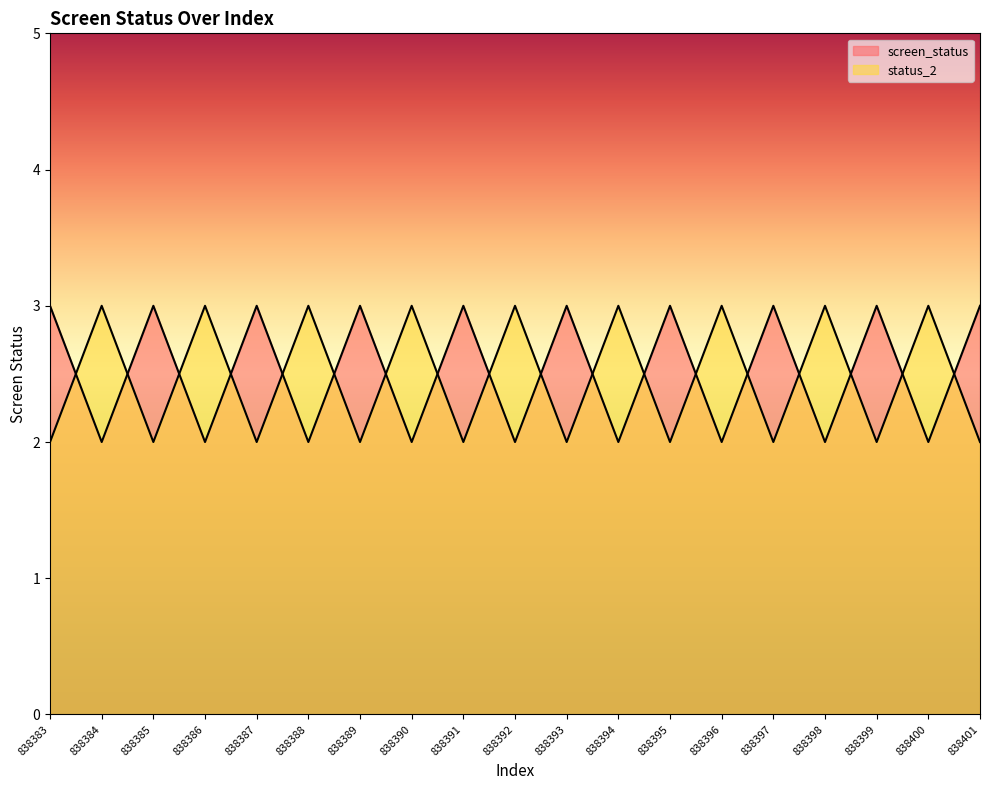

Reading right to left, list all the values displayed in this chart.

screen_status: 838401=3	838400=2	838399=3	838398=2	838397=3	838396=2	838395=3	838394=2	838393=3	838392=2	838391=3	838390=2	838389=3	838388=2	838387=3	838386=2	838385=3	838384=2	838383=3
status_2: 838401=2	838400=3	838399=2	838398=3	838397=2	838396=3	838395=2	838394=3	838393=2	838392=3	838391=2	838390=3	838389=2	838388=3	838387=2	838386=3	838385=2	838384=3	838383=2